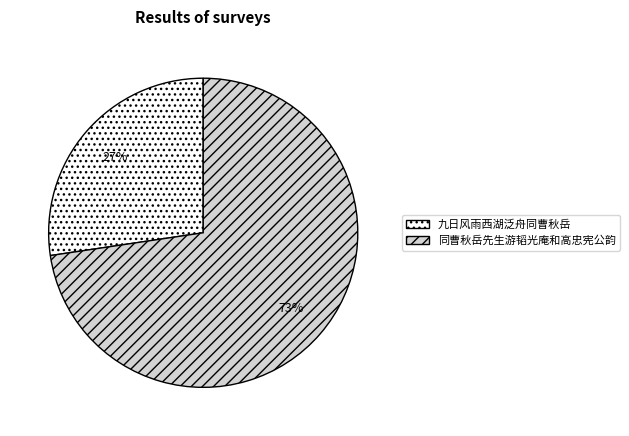

Which category has the biggest portion of the pie?

同曹秋岳先生游韬光庵和高忠宪公韵